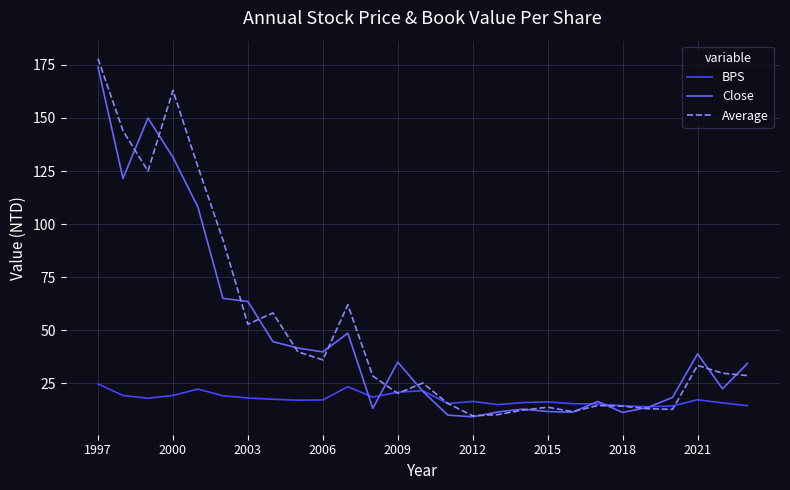

How many lines are shown in the chart?

3